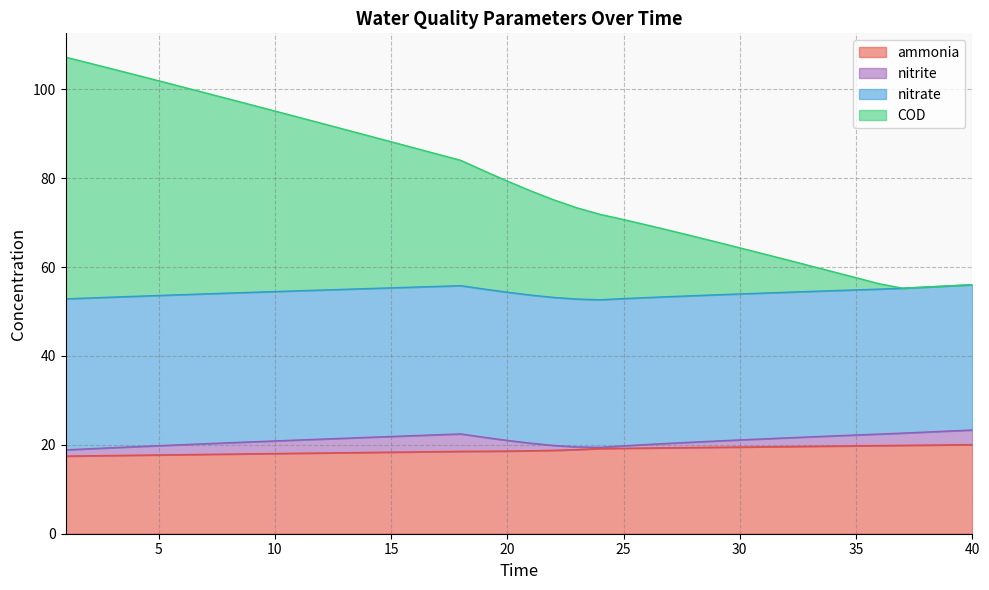

What is the highest value of the ammonia series?

20.0